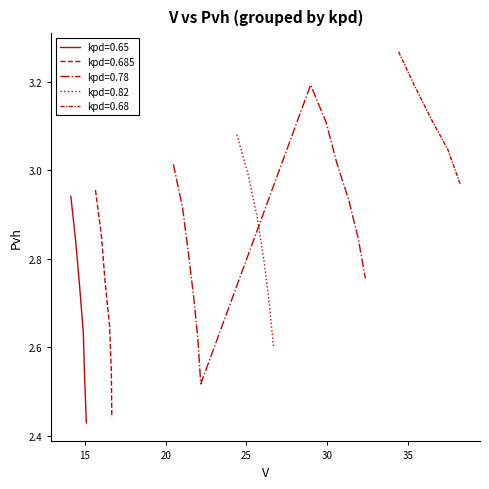

Is it true that the value at 16 is 2.9?

True